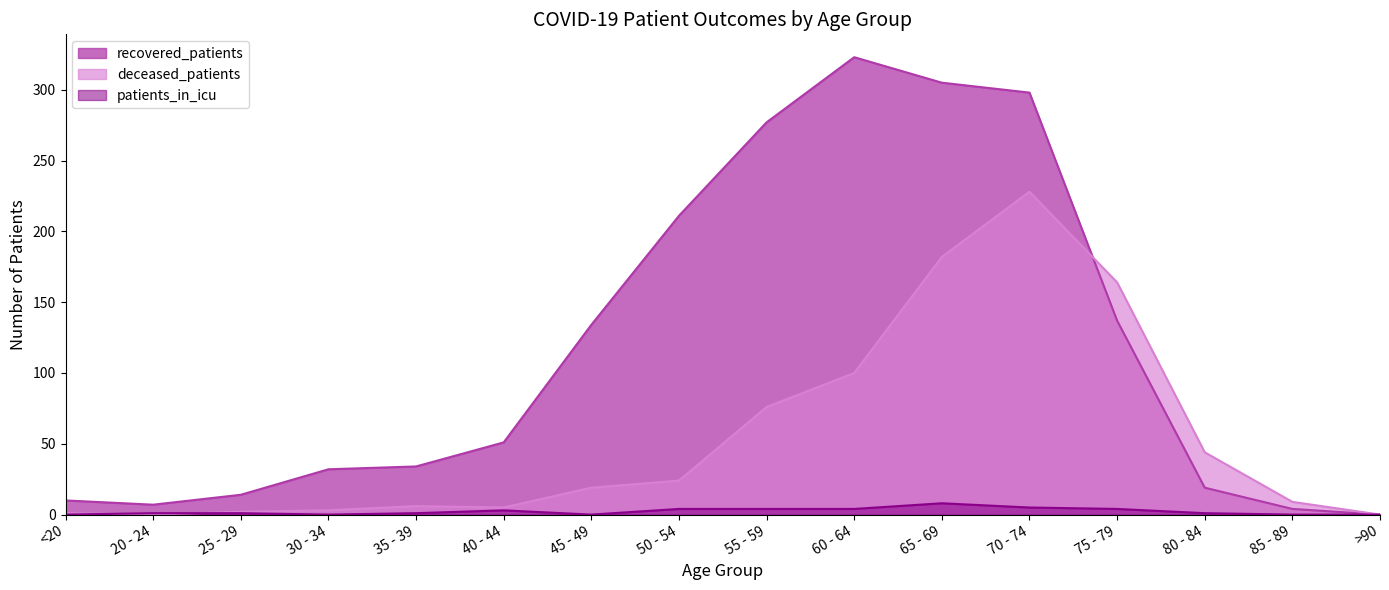

Which series has the largest range (max minus min)?

recovered_patients